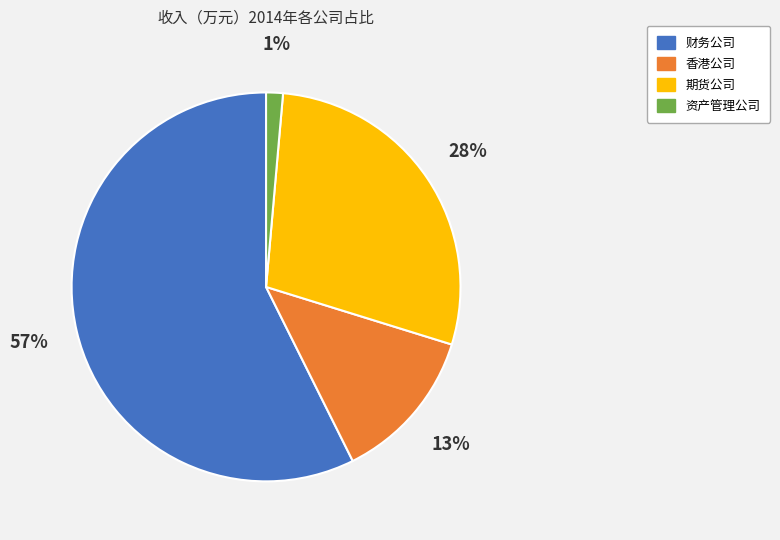

Is the sum of 财务公司 and 资产管理公司 greater than half?

Yes